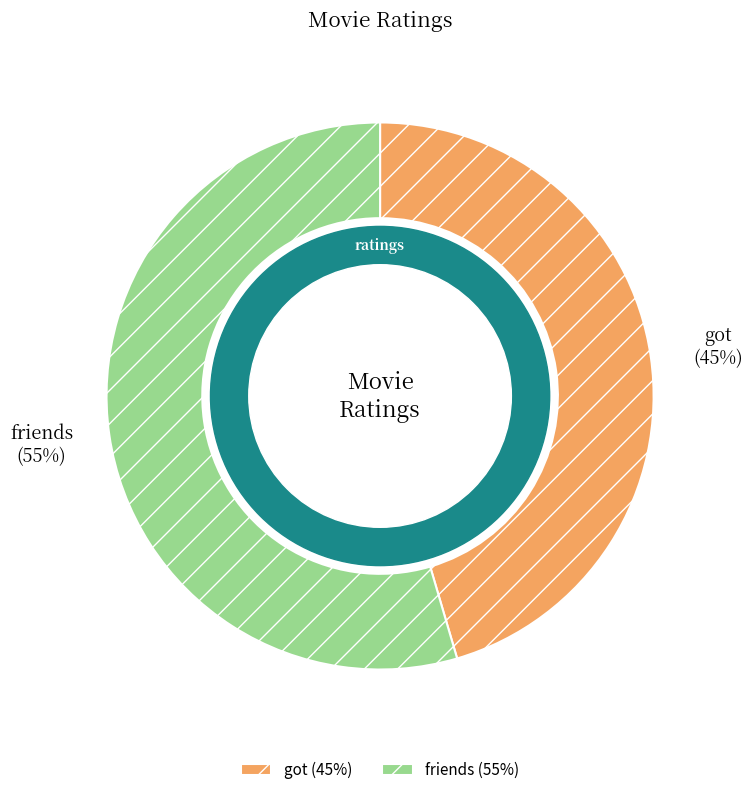

What percentage is the got slice, to the nearest percent?

45%